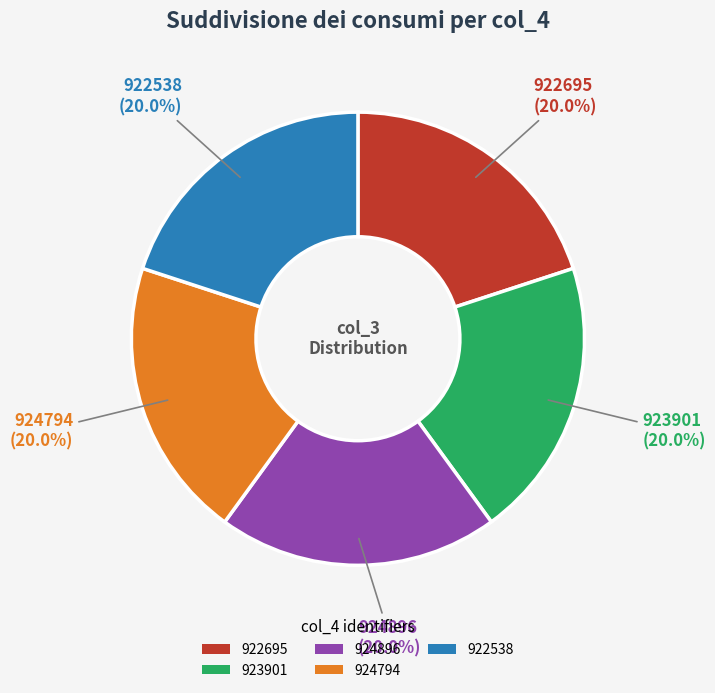

What is the ratio of the value at 922695 to the value at 922538?

1.0